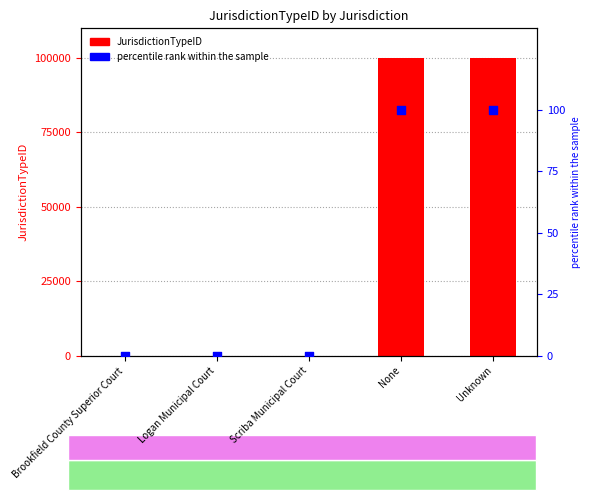

Which series has the largest total across all categories?

JurisdictionTypeID